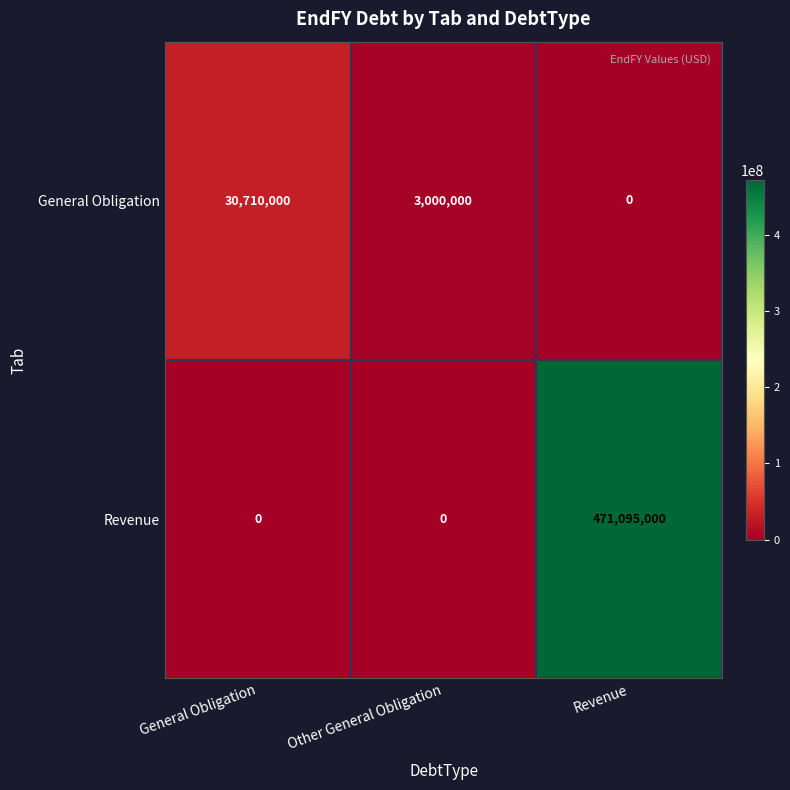

Reading left to right, list all the values displayed in this chart.

General Obligation: General Obligation=30710000	Other General Obligation=3000000	Revenue=0
Revenue: General Obligation=0	Other General Obligation=0	Revenue=471095000